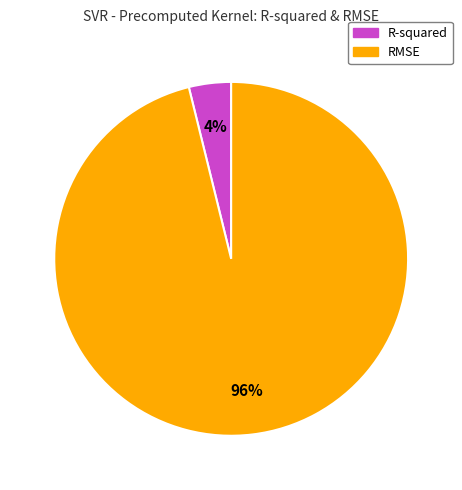

The RMSE slice represents 83% of the pie. True or false?

False